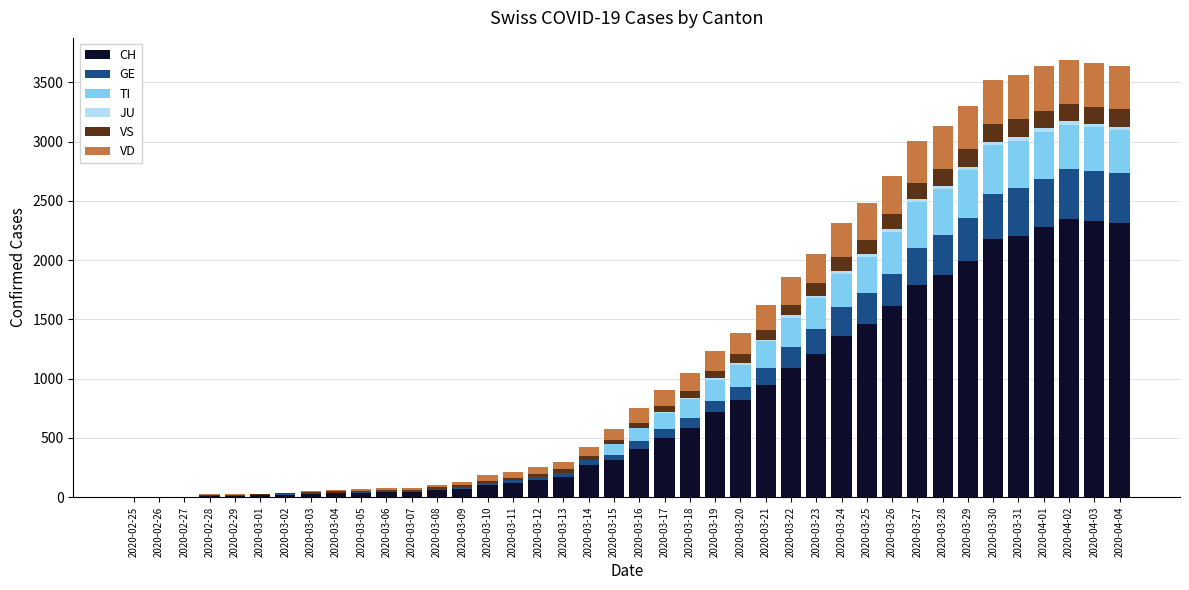

What is the sum of all CH values?

31538